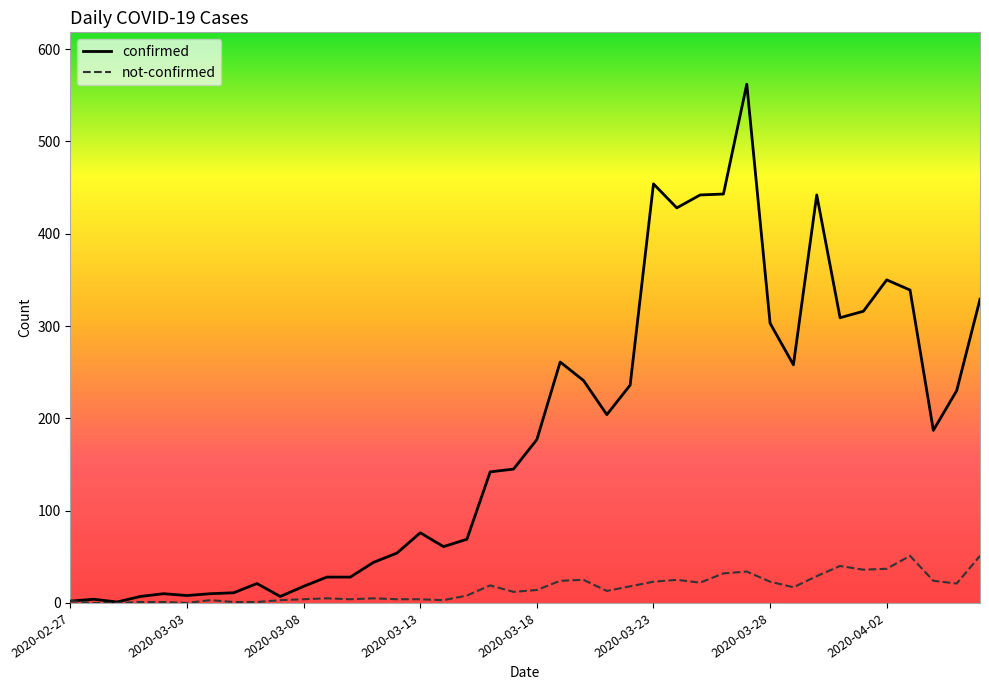

Which series has the largest total across all categories?

confirmed